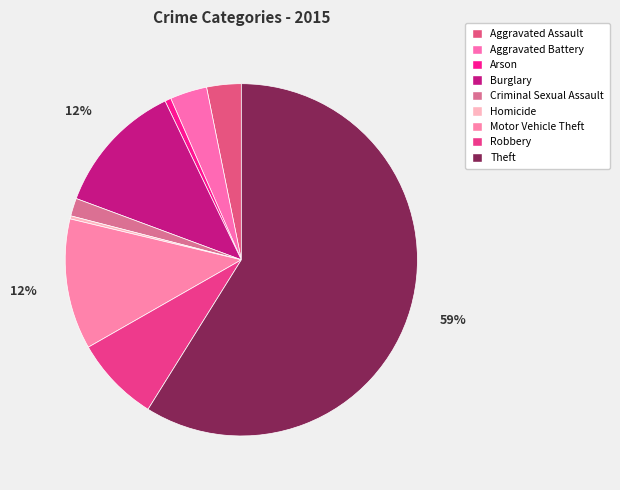

The Theft slice represents 73% of the pie. True or false?

False